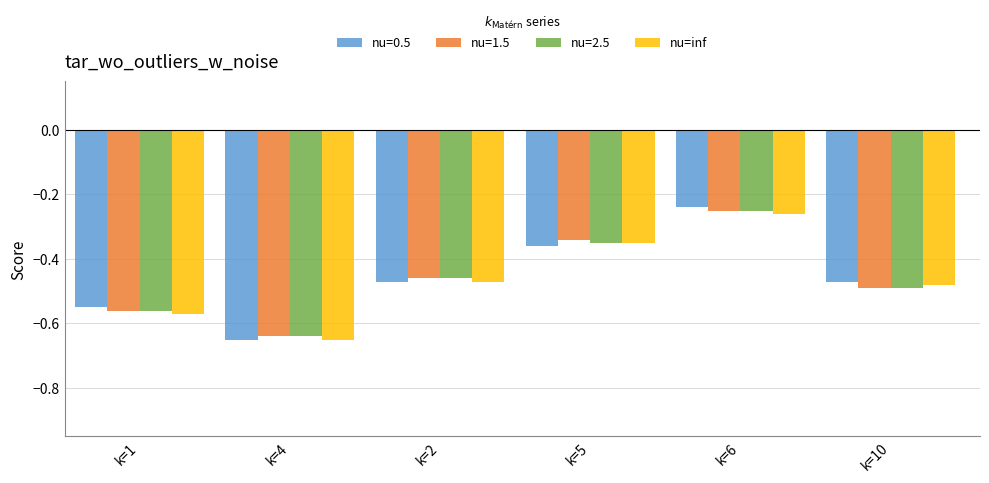

What is the label of the 3rd bar from the right?

k=5